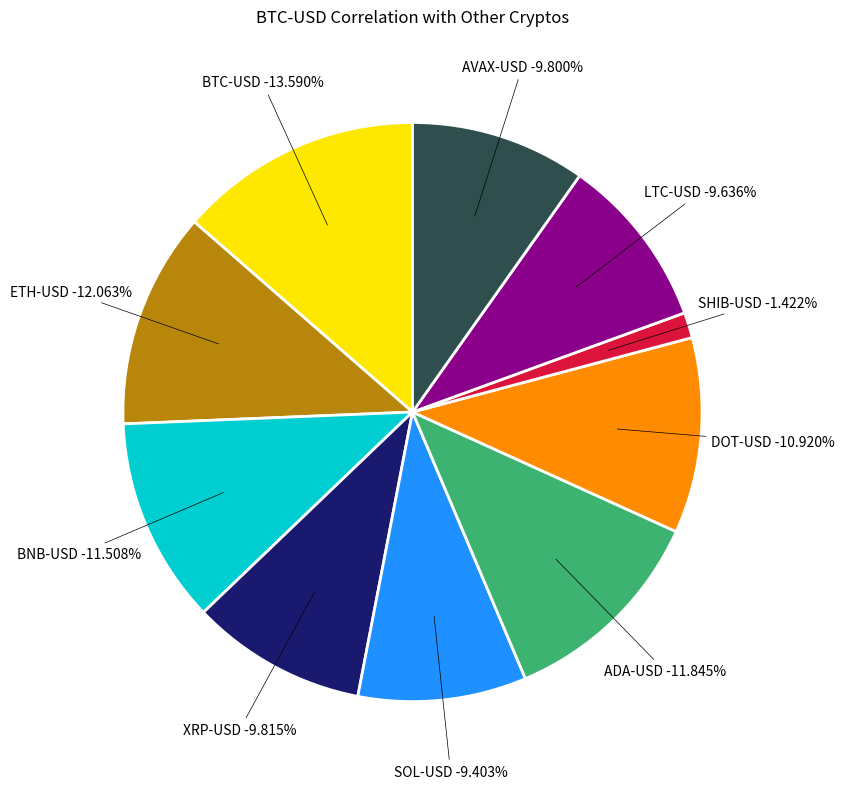

Which has a higher value, SHIB-USD or XRP-USD?

XRP-USD